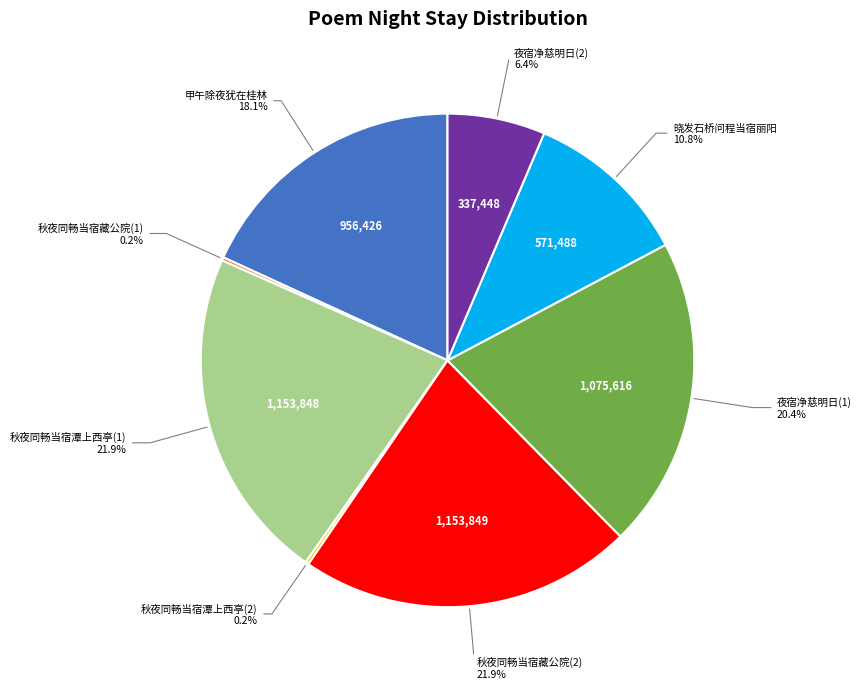

Does any single category account for the majority?

No